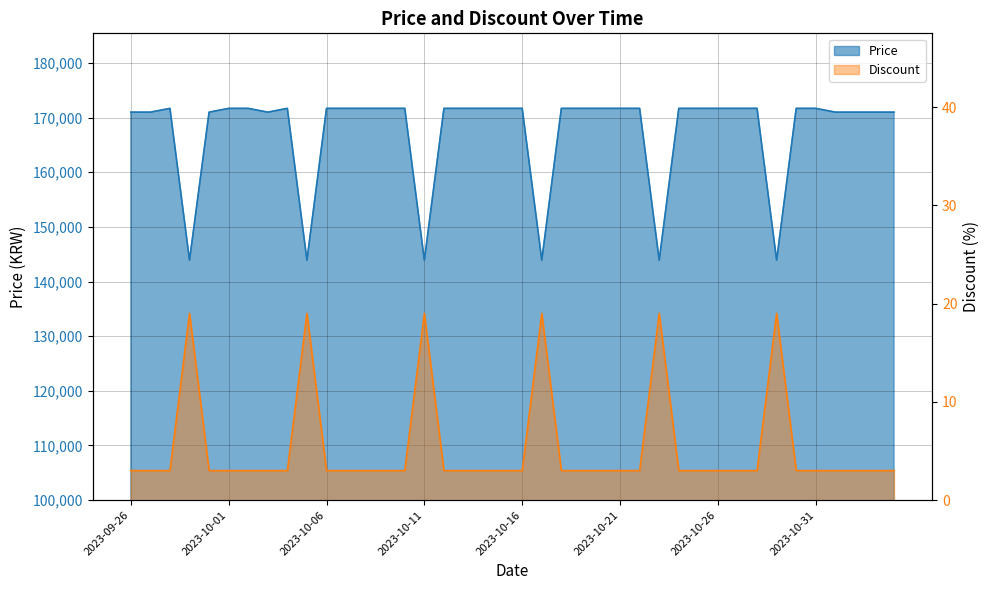

What is the difference between the maximum and second lowest values in the Price series?

27790